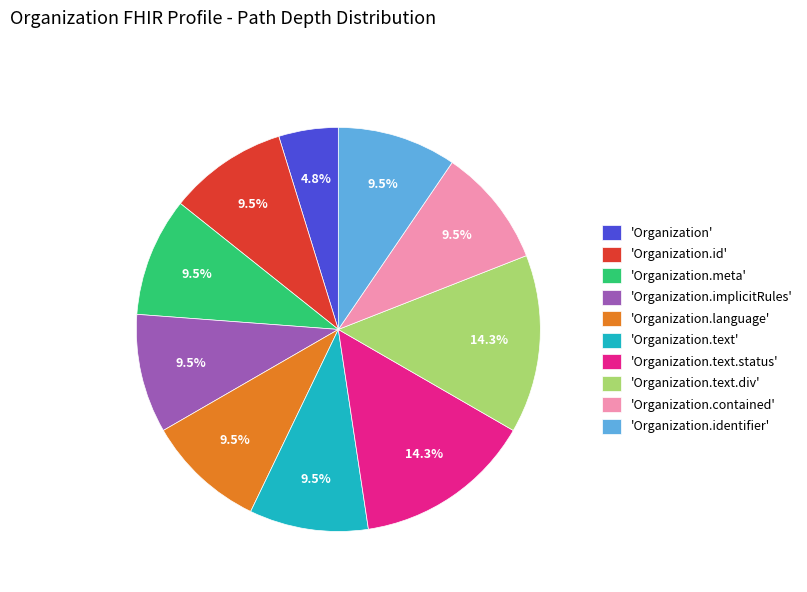

What percentage do 'Organization.text.status' and 'Organization.text.div' together represent?

28.6%